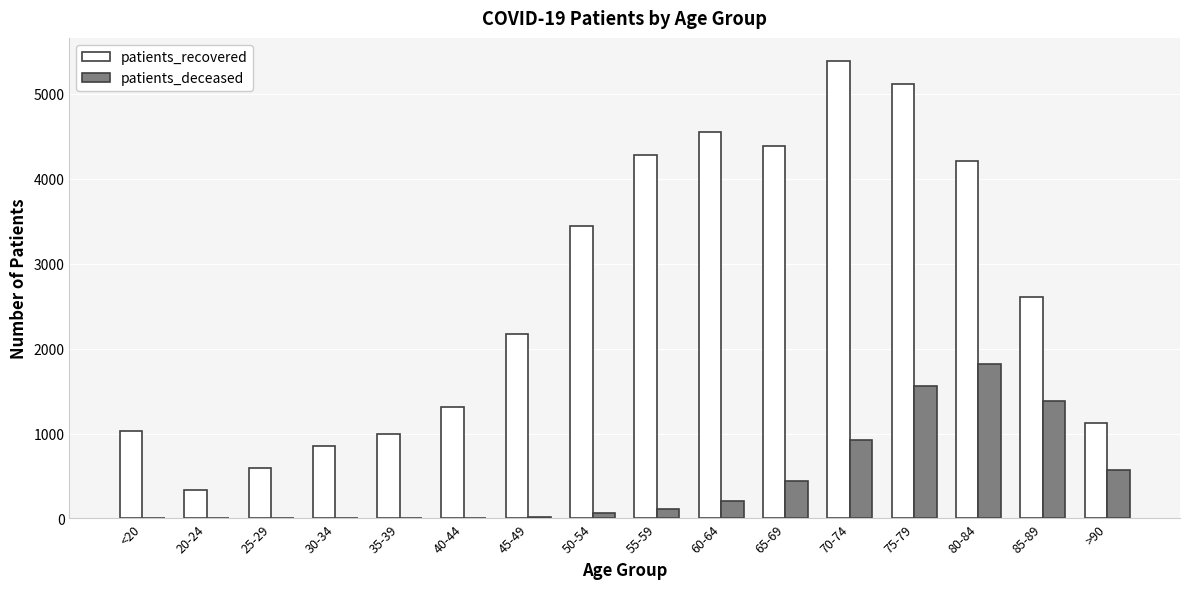

At which label is patients_recovered closest to 2865?

85-89